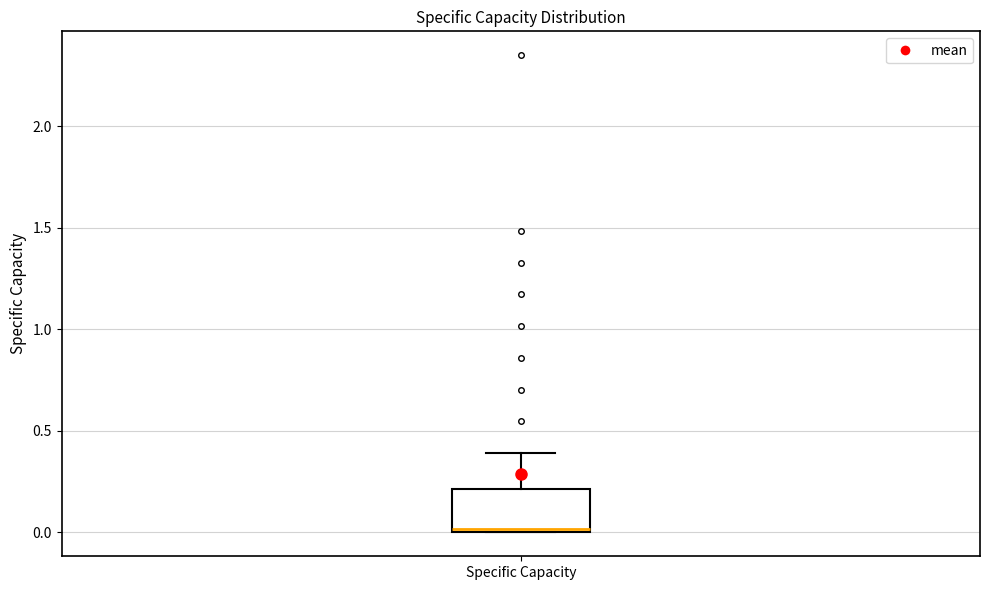

Where is the lower edge of the box for Specific Capacity on the y-axis? The values are not printed on the chart, so give them approximately, as read against the axis.

0.0